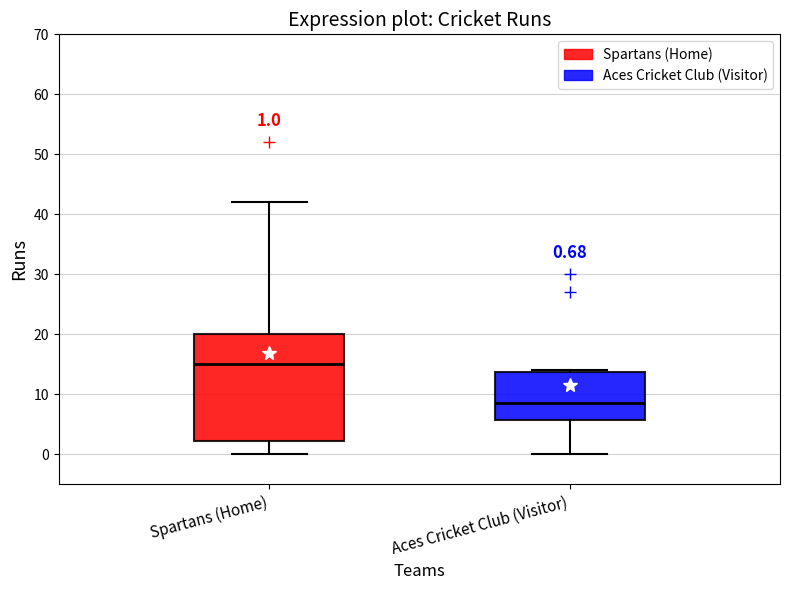

Which box's median line is the highest?

Spartans (Home)